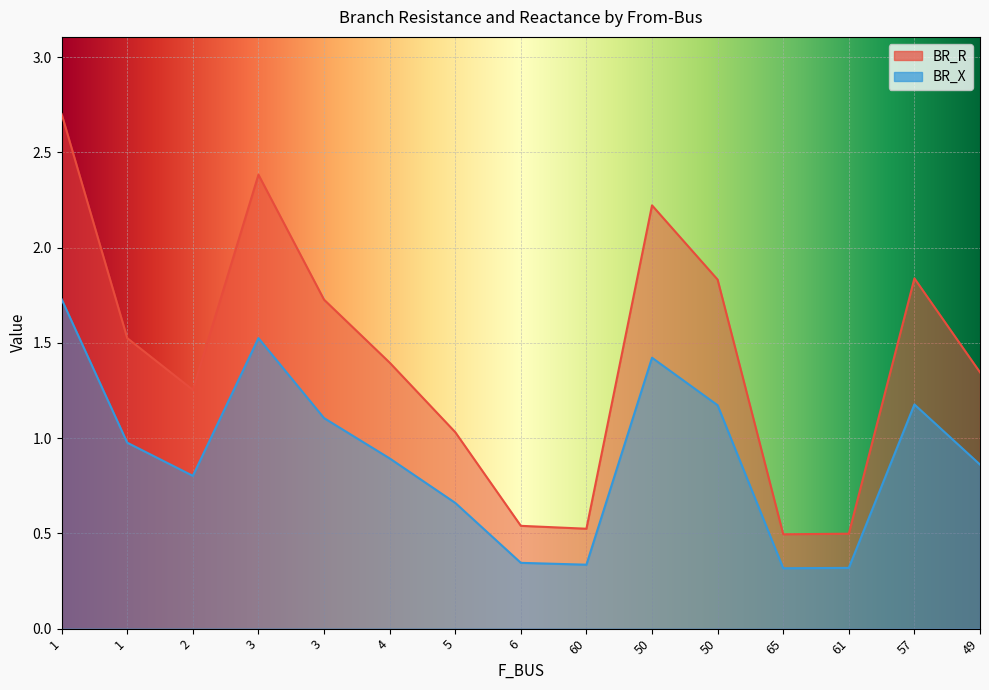

What is the spread (max minus min) of values at 50?

0.8